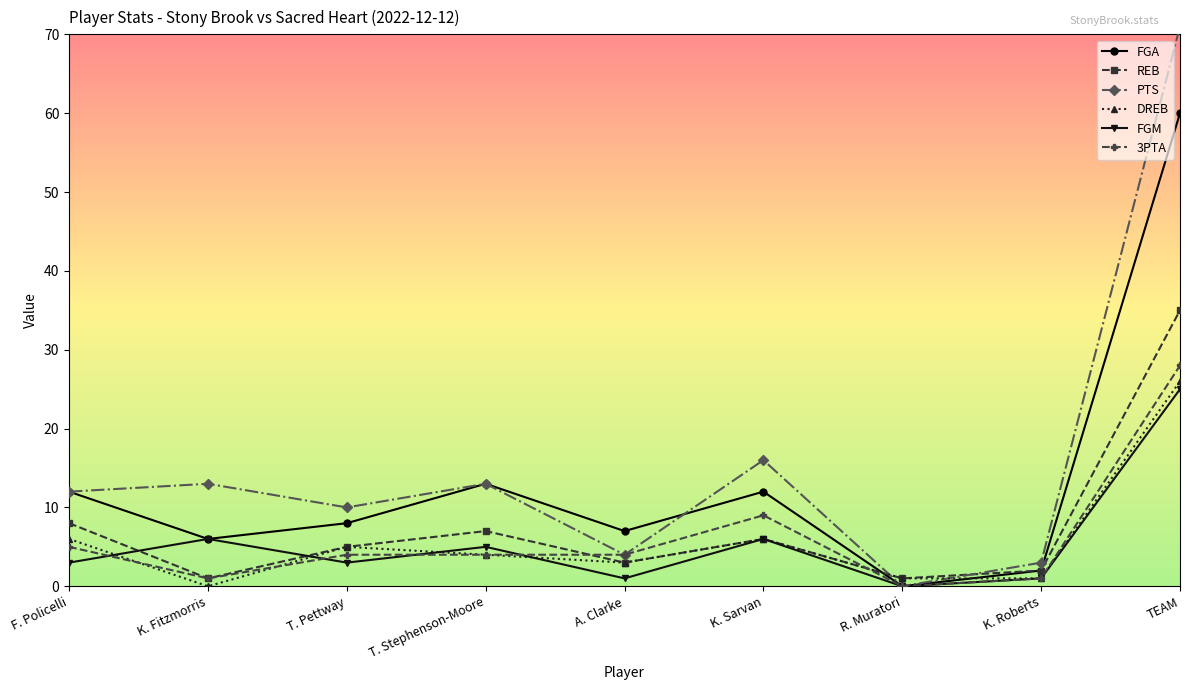

What value does the FGA series have at T. Pettway, to the nearest 10?

10